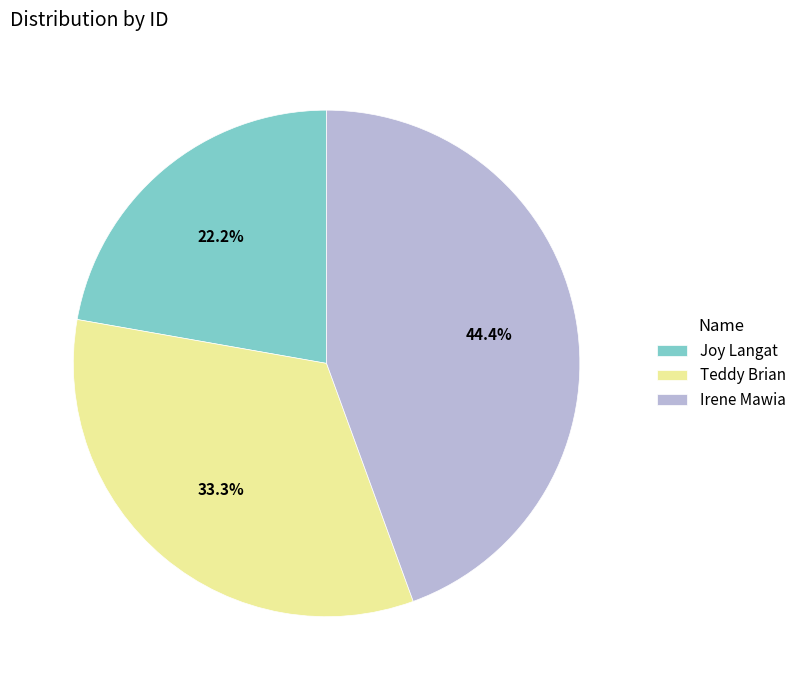

Is there any slice that represents more than half of the pie?

No